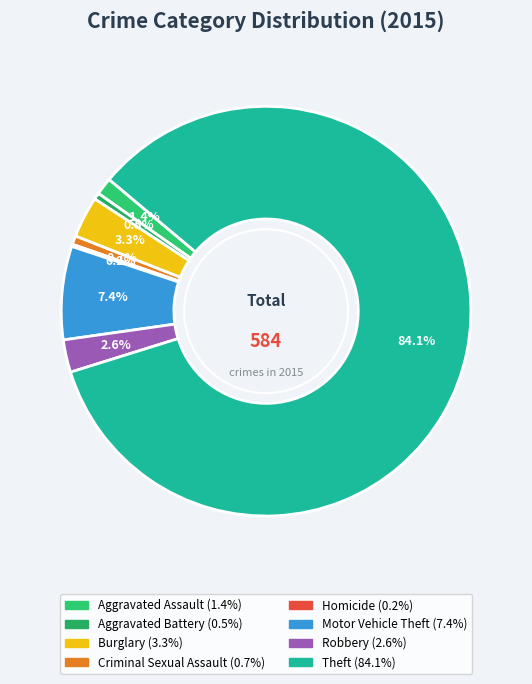

The Criminal Sexual Assault slice represents 11% of the pie. True or false?

False